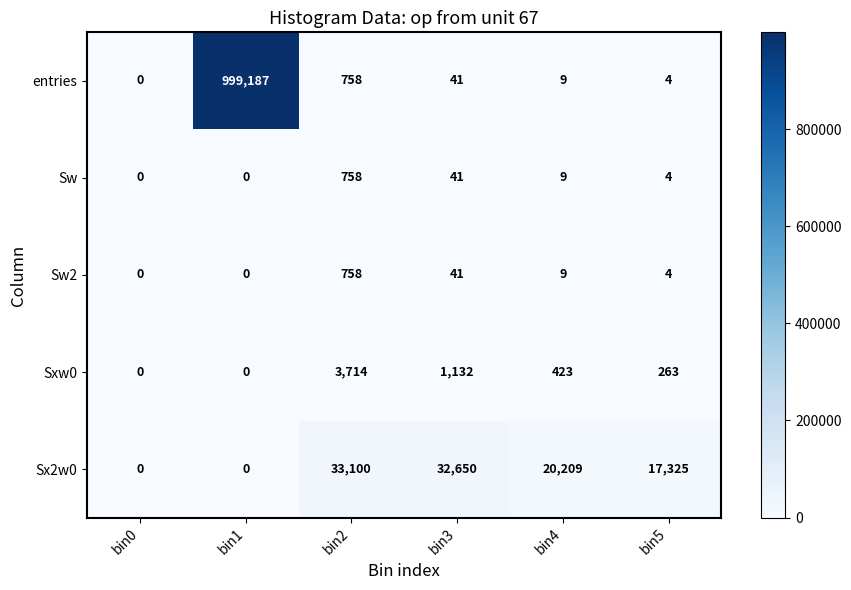

The value of Sx2w0 at bin1 is 0. True or false?

True